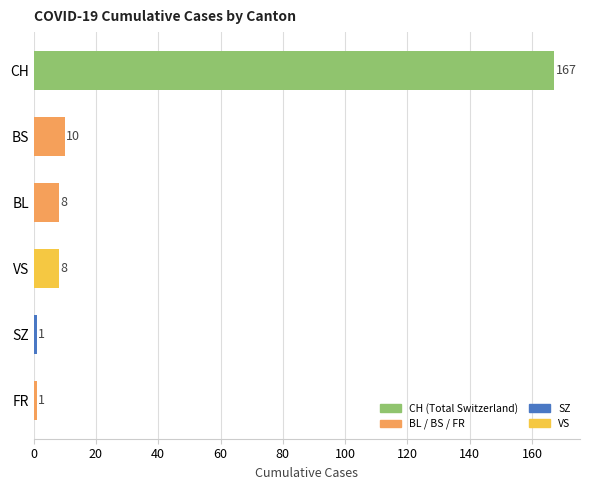

What is the sum of all values?

195